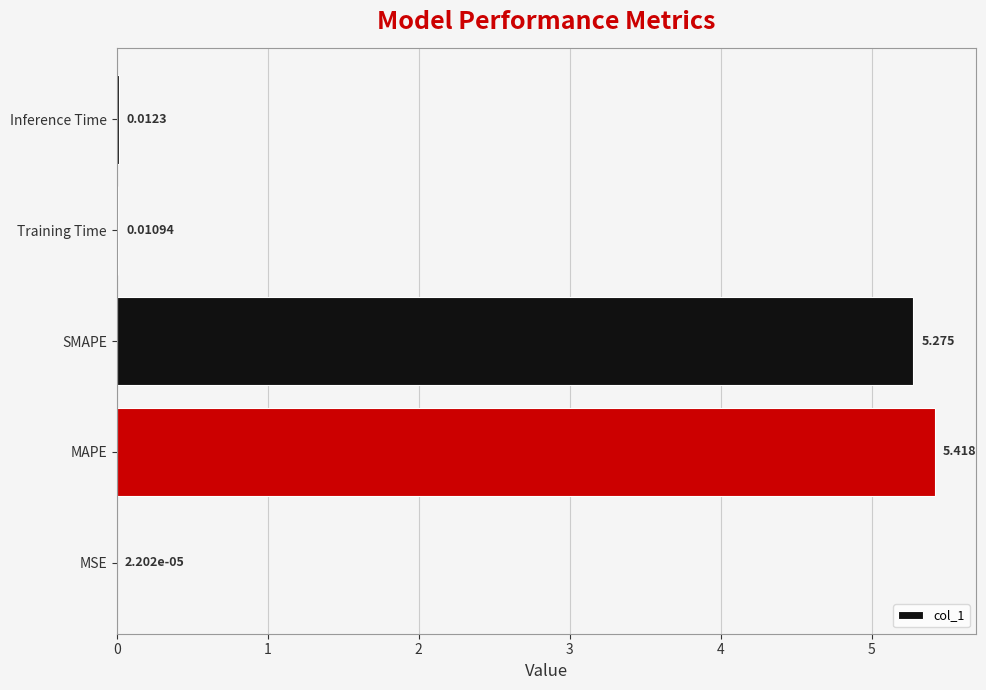

Between MAPE and Inference Time, which is larger?

MAPE